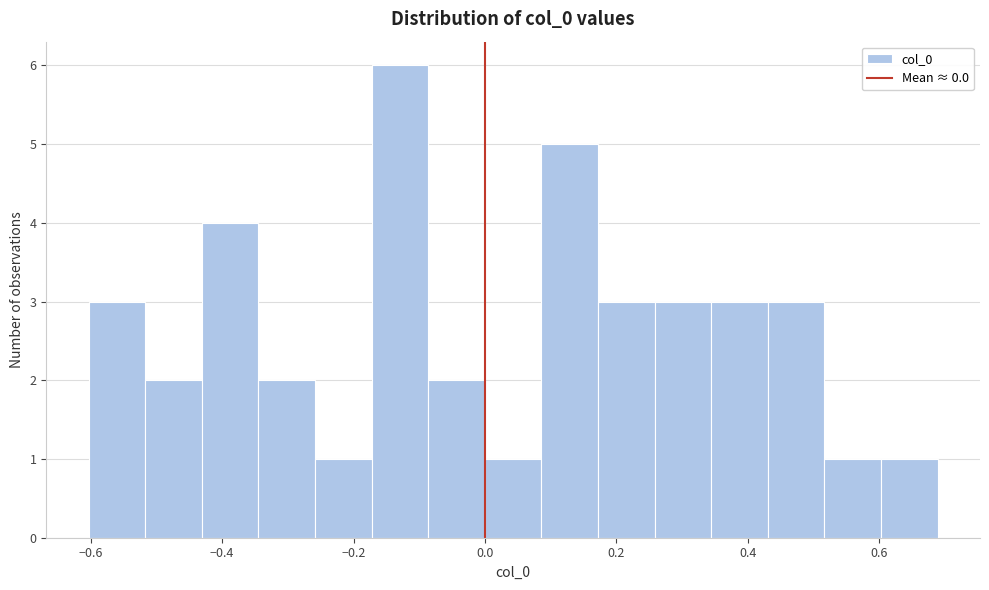

Reading left to right, transcribe this chart: for each bar, give the range it covers on the x-axis and its height. Neither the bar edges nor the heights are printed on the chart, so give them approximately, as read against the axes.

-0.60 to -0.52: 3
-0.52 to -0.44: 2
-0.44 to -0.34: 4
-0.34 to -0.26: 2
-0.26 to -0.18: 1
-0.18 to -0.08: 6
-0.08 to 0.00: 2
0.00 to 0.08: 1
0.08 to 0.18: 5
0.18 to 0.26: 3
0.26 to 0.34: 3
0.34 to 0.44: 3
0.44 to 0.52: 3
0.52 to 0.60: 1
0.60 to 0.68: 1